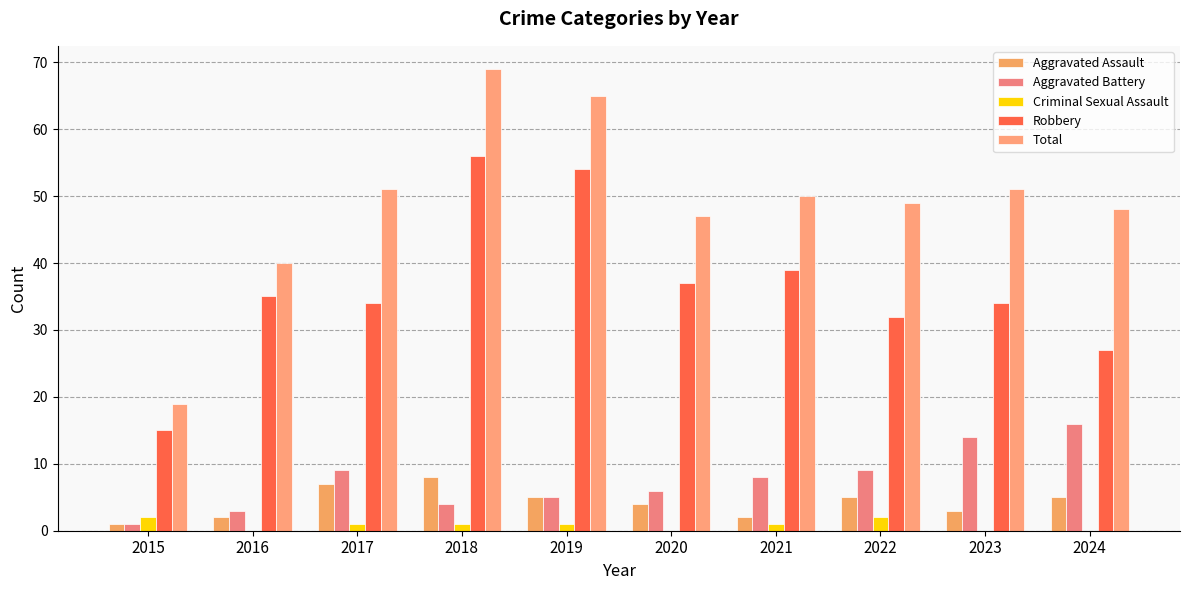

Which has a higher value, 2022 or 2021?

2022